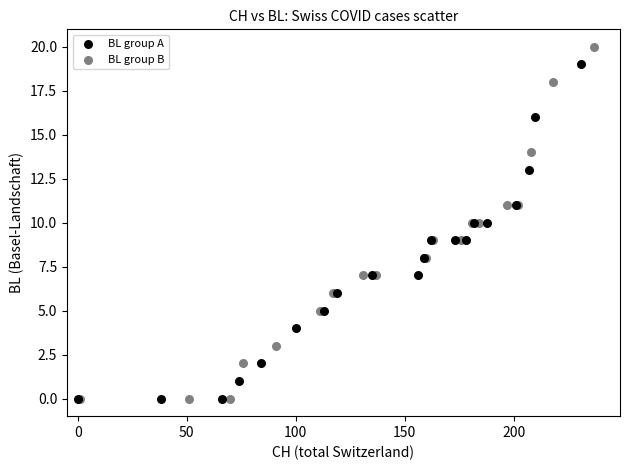

What are all the series names shown in the legend?

BL group A, BL group B